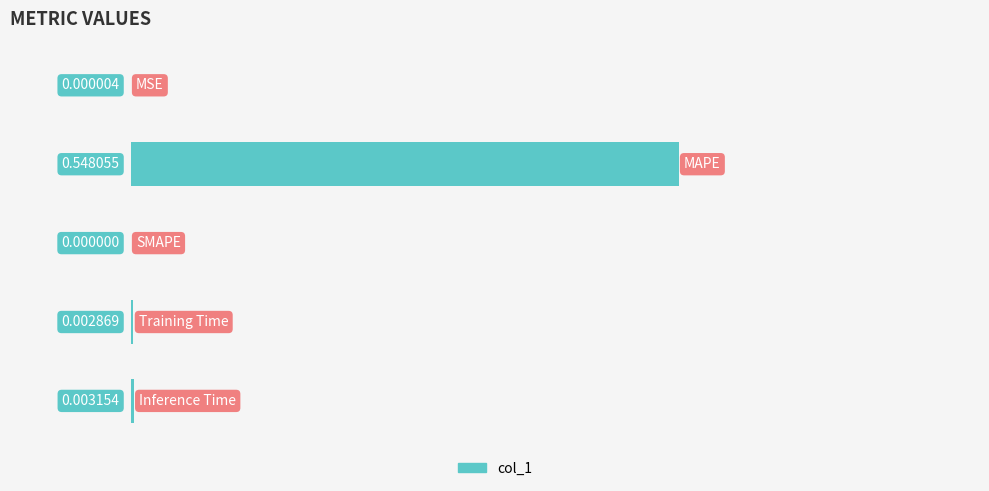

How many categories are shown in the chart?

5